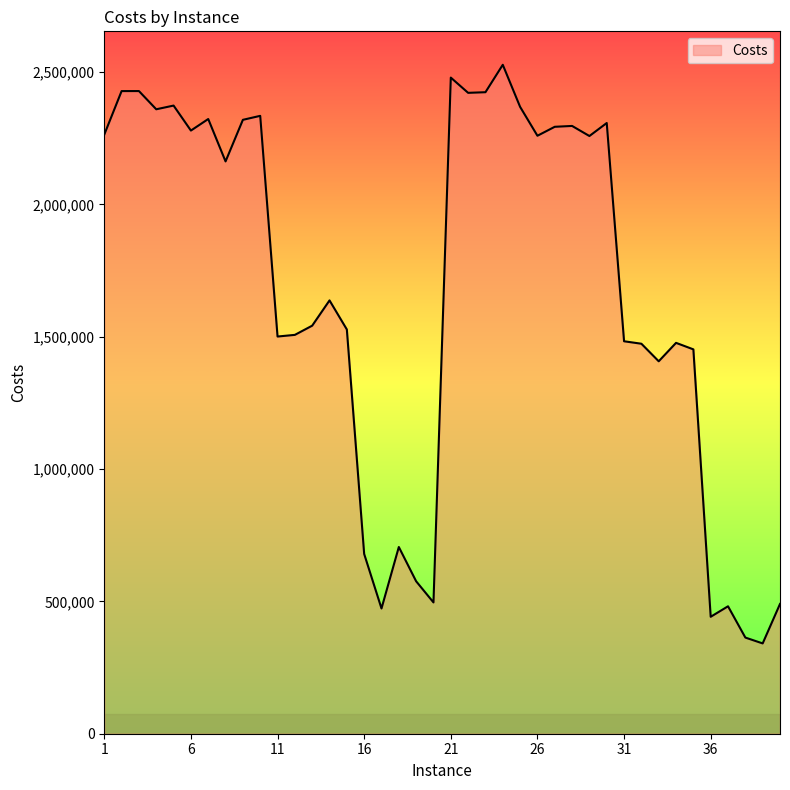

What is the maximum value shown in the chart?

2527972